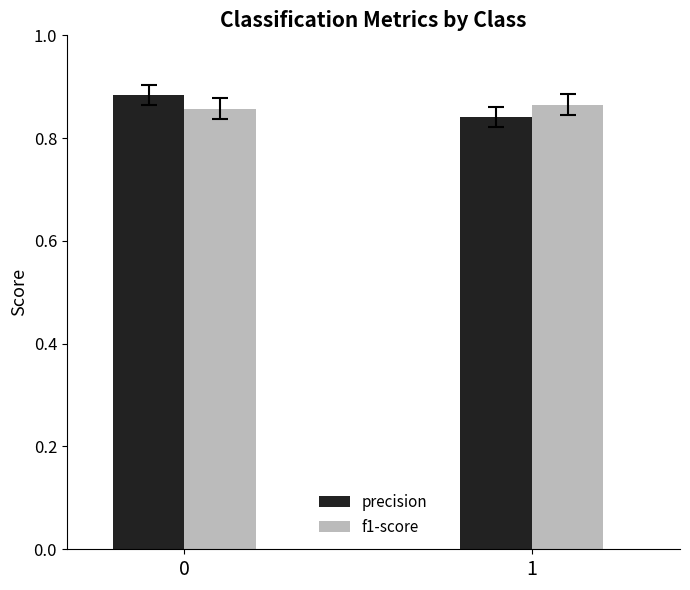

The value of precision at 1 is 0.3. True or false?

False